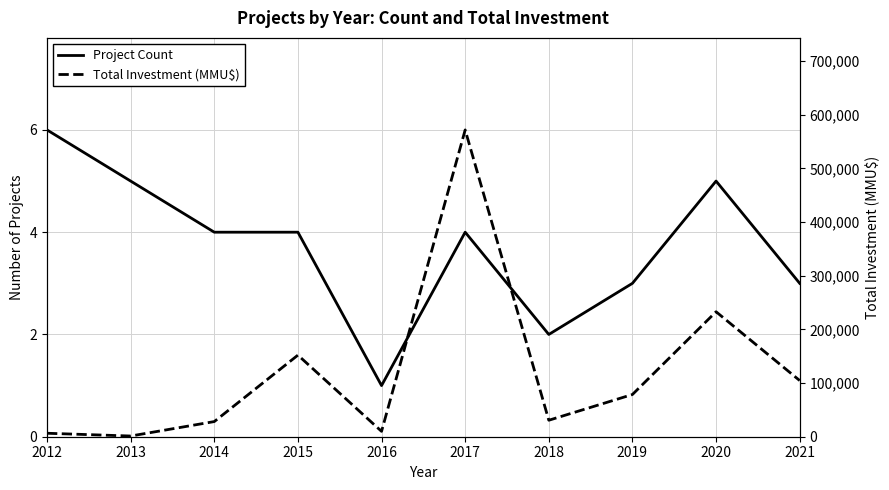

True or false: Project Count and Total Investment (MMU$) cross at least once.

False